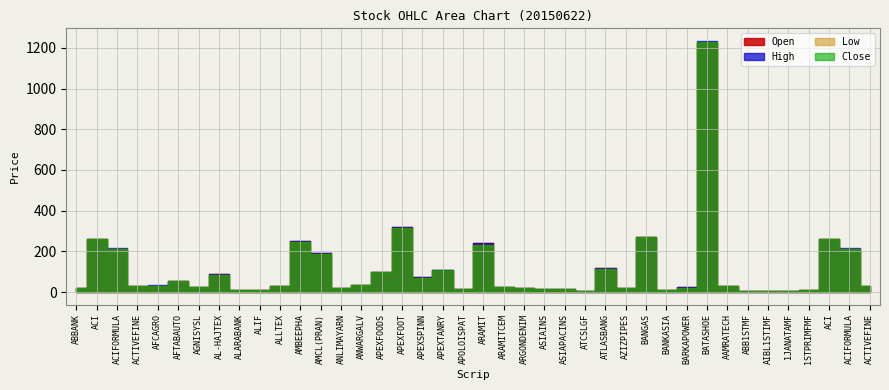

List the labels in order of Close value, smallest first.

AIBL1STIMF, 1JANATAMF, ABB1STMF, ATCSLGF, ALIF, BANKASIA, ALARABANK, 1STPRIMFMF, APOLOISPAT, ASIAPACINS, ASIAINS, ANLIMAYARN, ABBANK, AZIZPIPES, ARGONDENIM, BARKAPOWER, ARAMITCEM, AGNISYSL, ALLTEX, ACTIVEFINE, ACTIVEFINE, AAMRATECH, AFCAGRO, ANWARGALV, AFTABAUTO, APEXSPINN, AL-HAJTEX, APEXFOODS, APEXTANRY, ATLASBANG, AMCL(PRAN), ACIFORMULA, ACIFORMULA, ARAMIT, AMBEEPHA, ACI, ACI, BANGAS, APEXFOOT, BATASHOE